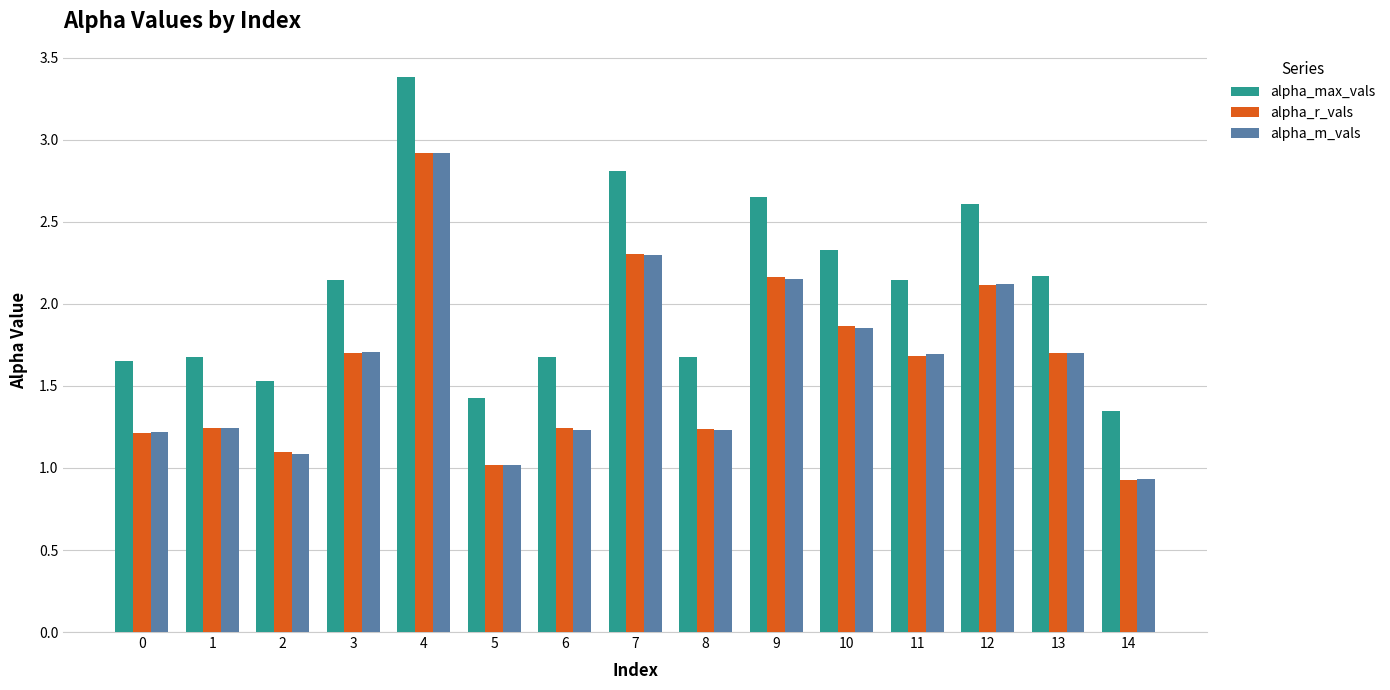

Where does the alpha_max_vals series first go above 2?

3